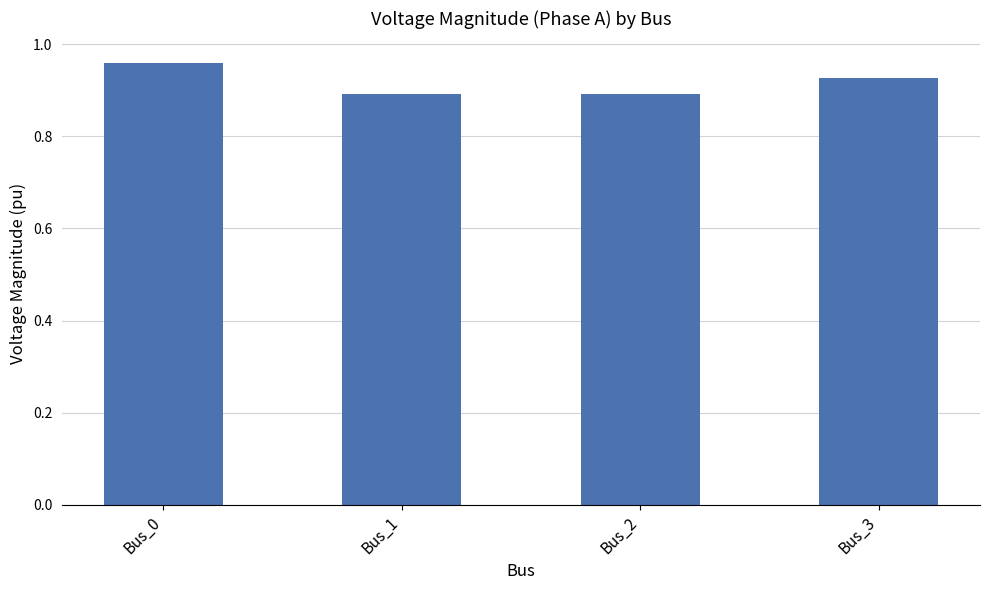

Which has a higher value, Bus_1 or Bus_3?

Bus_3